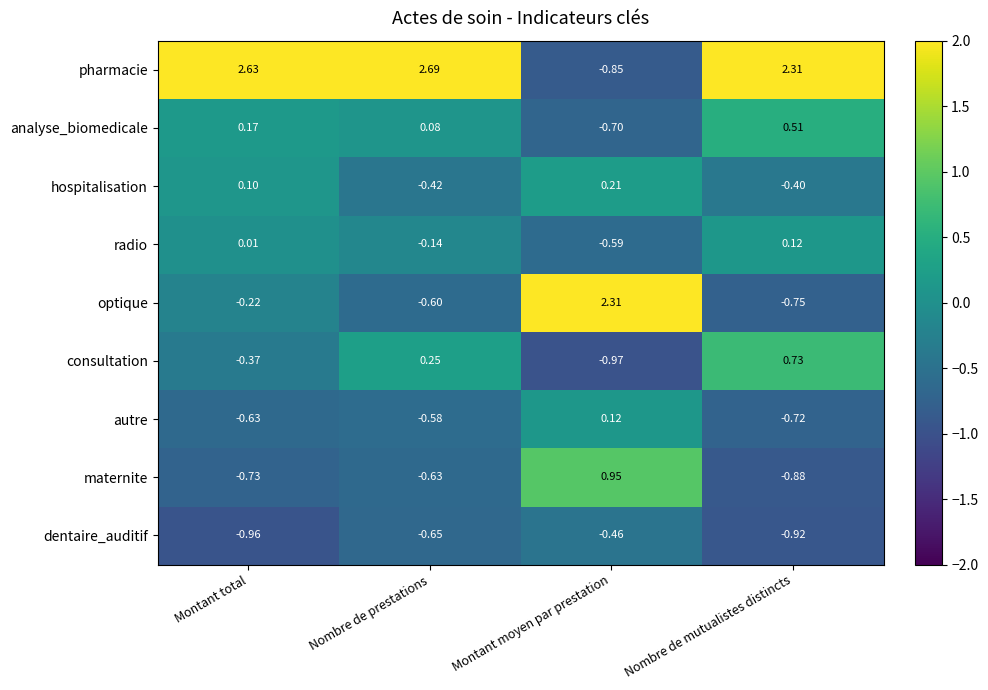

At which label does maternite reach its peak?

Montant moyen par prestation